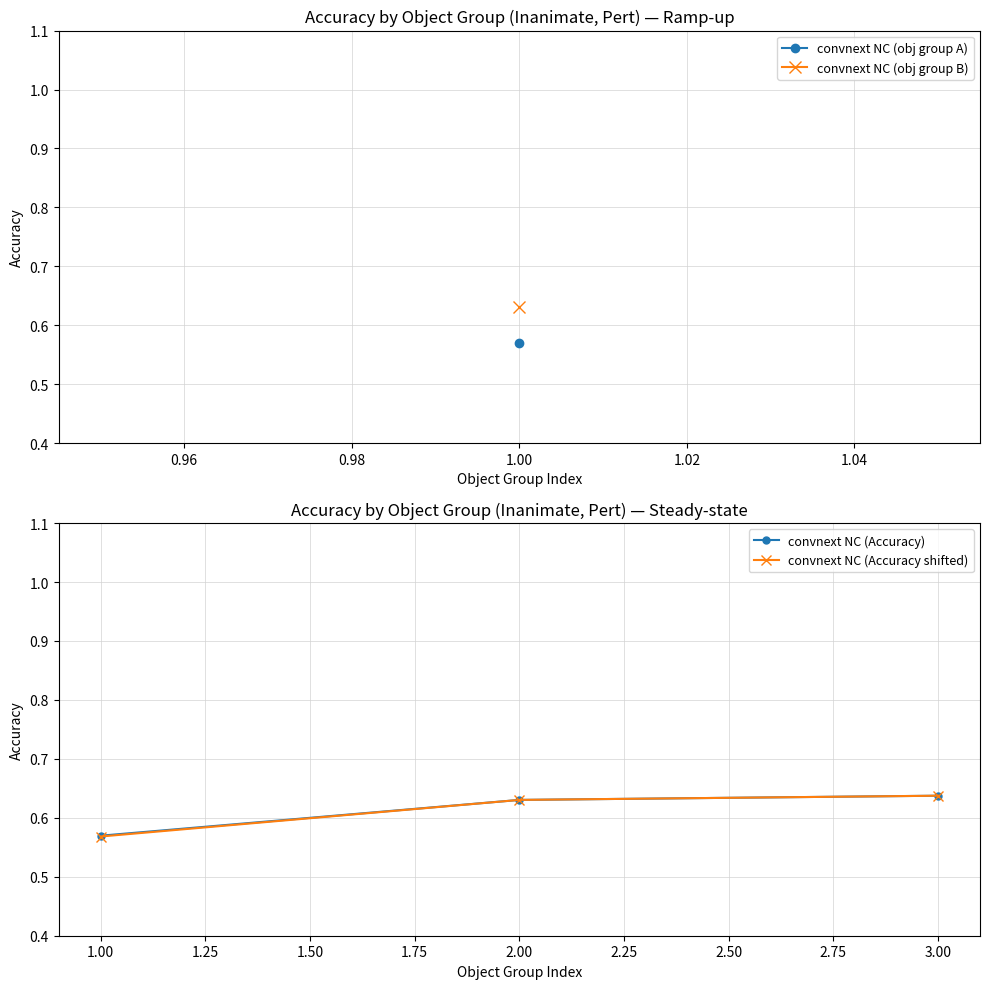

What is the label of the 3rd point from the left?

3.00